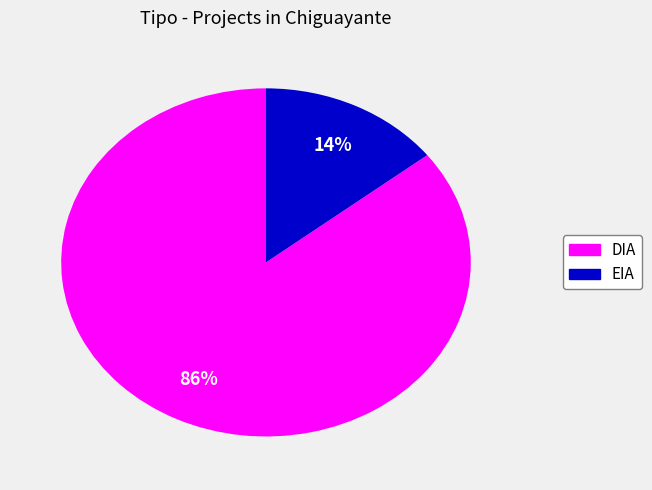

Is the sum of EIA and DIA greater than half?

Yes